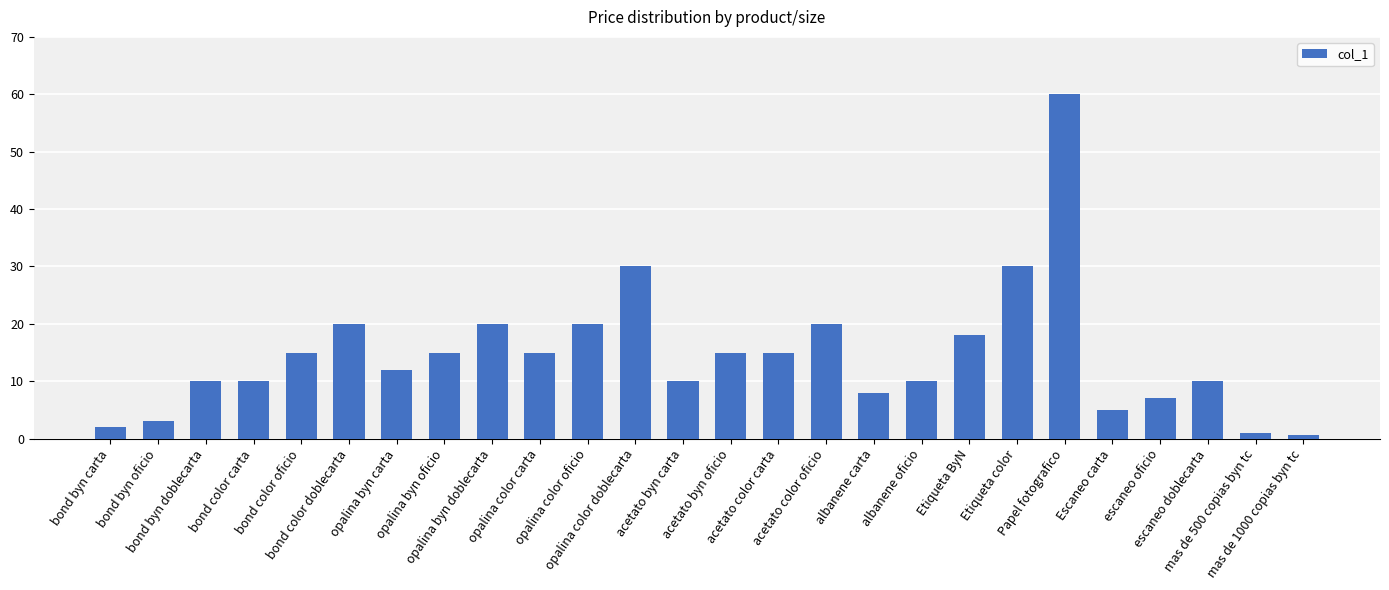

What is the difference between the maximum and second lowest values?

59.0